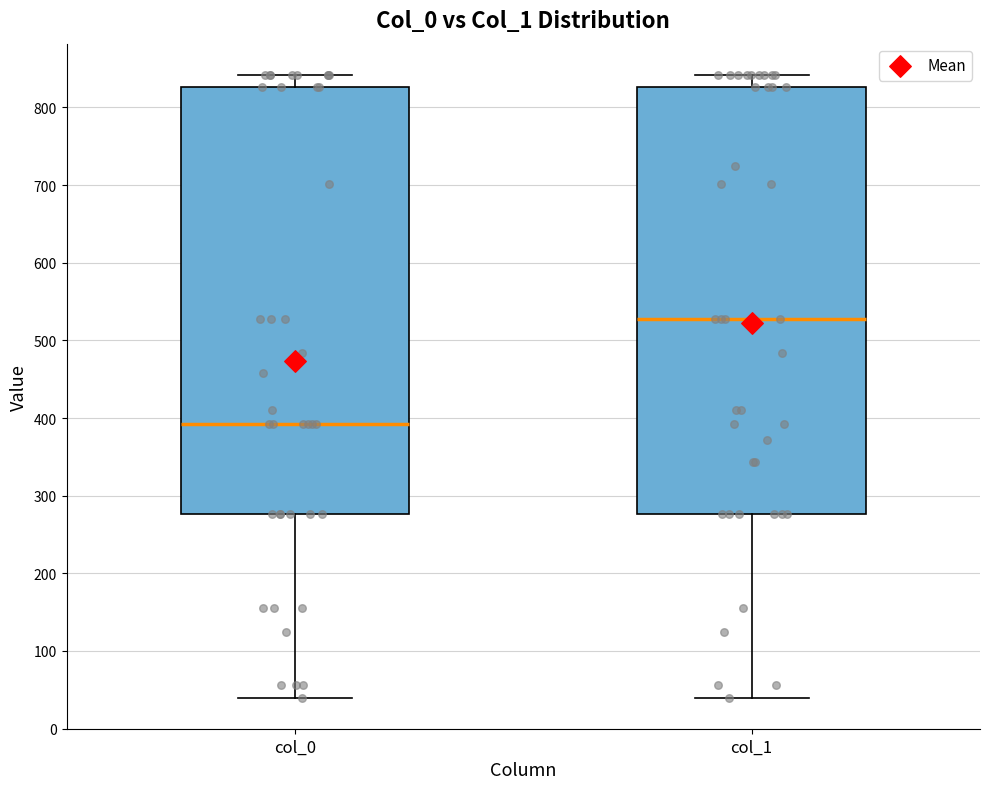

Which box has the highest median line?

col_1